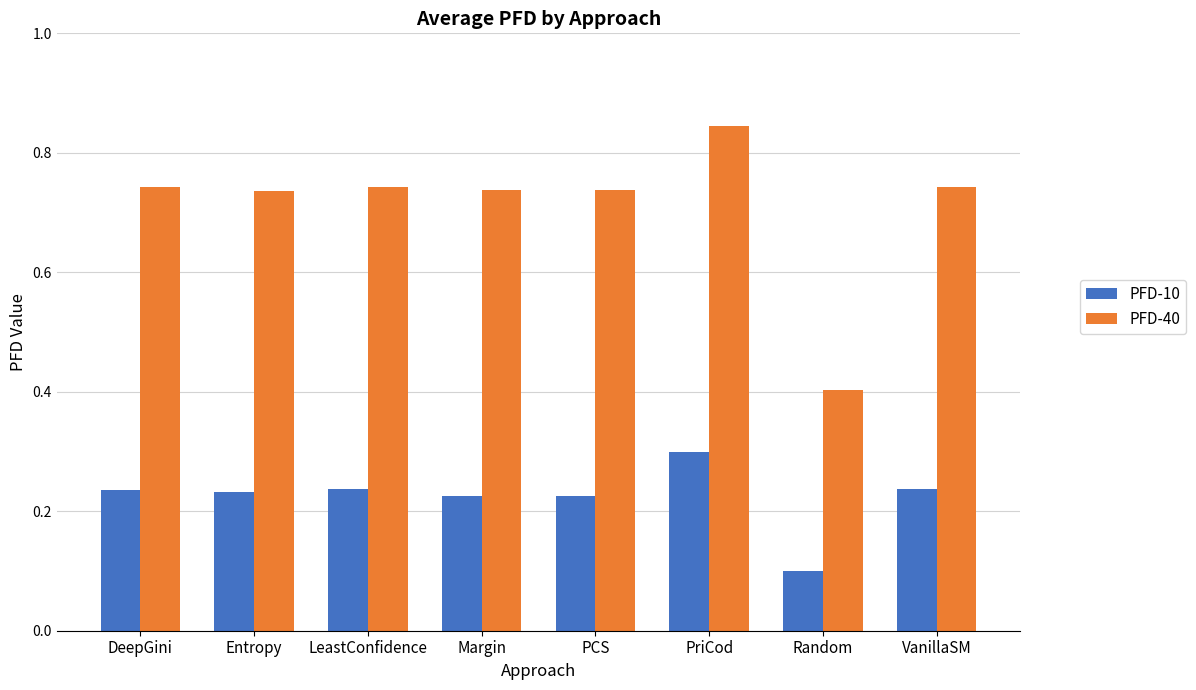

List the series in order of their overall mean, highest first.

PFD-40, PFD-10